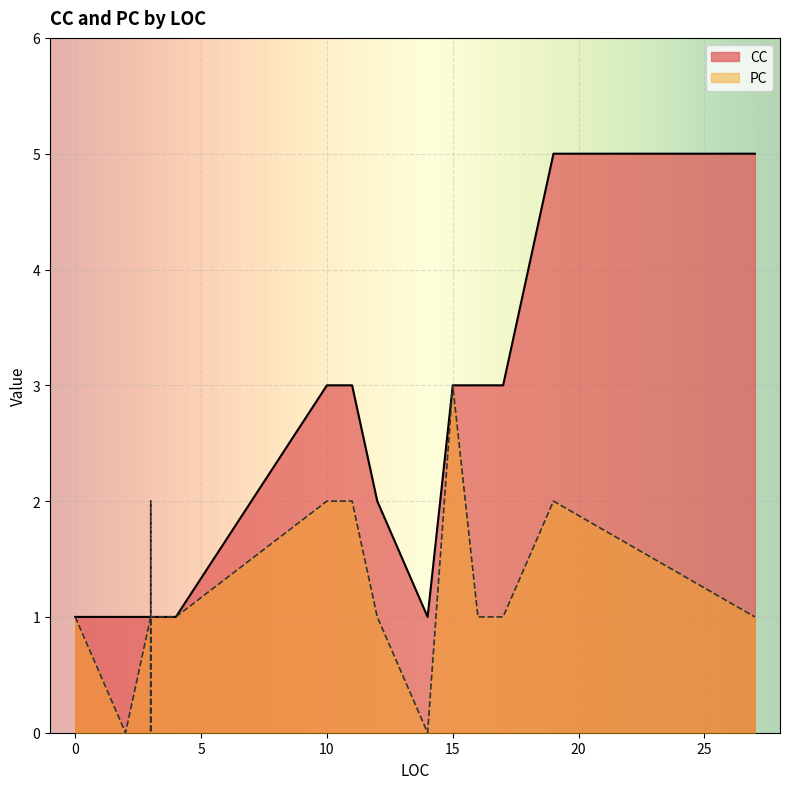

Between 3 and 3, which is larger?

3